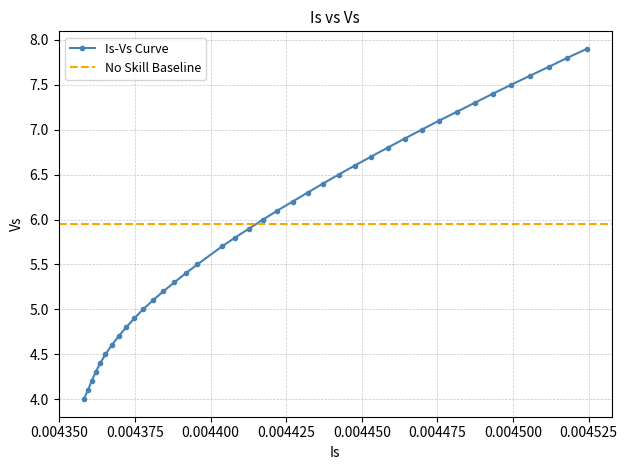

What is the minimum value for Is-Vs Curve?

4.0